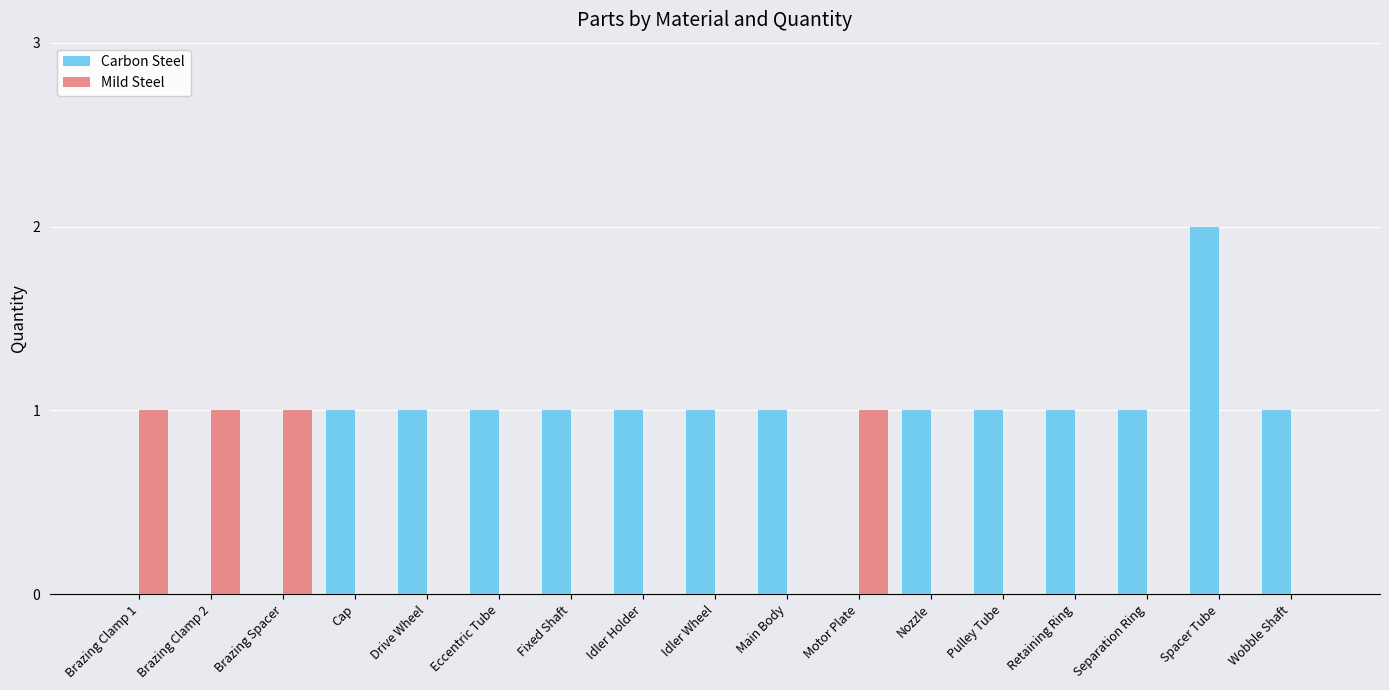

The Mild Steel series shows 1 at Nozzle. True or false?

False